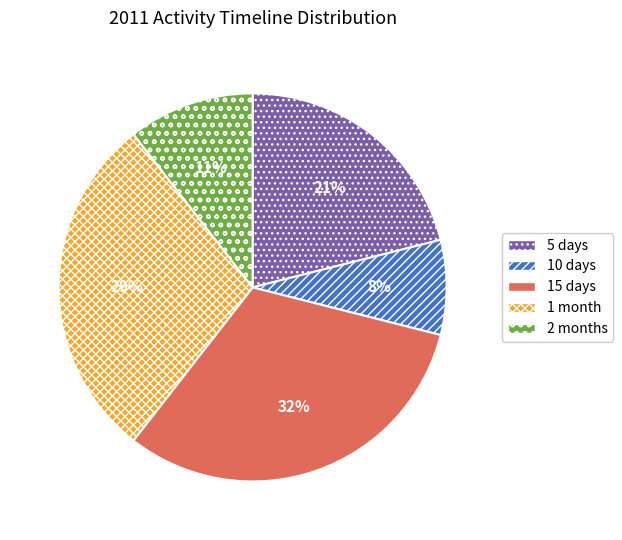

To the nearest percent, what percentage of the pie is 1 month?

29%